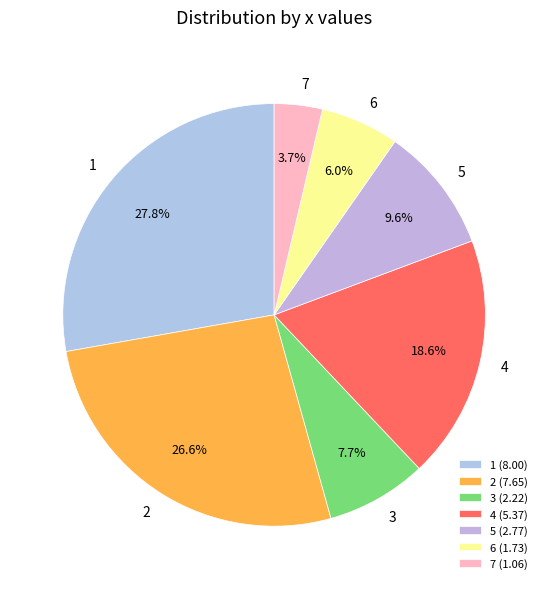

The 7 slice represents 4% of the pie. True or false?

True